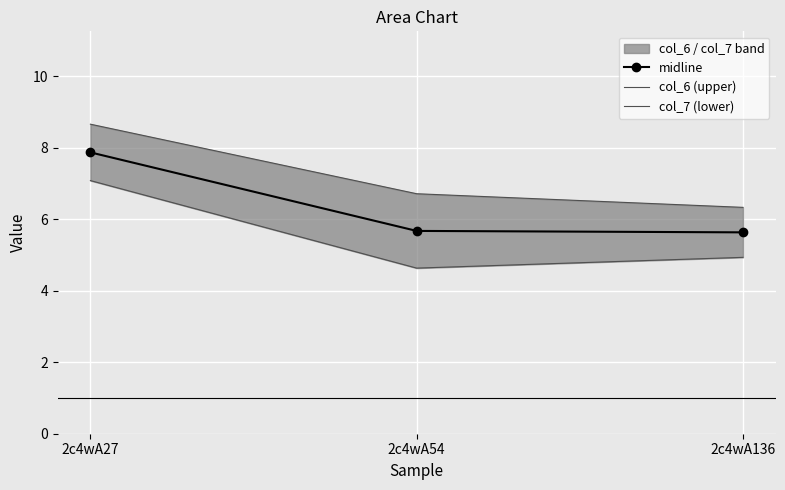

How many lines are shown in the chart?

3